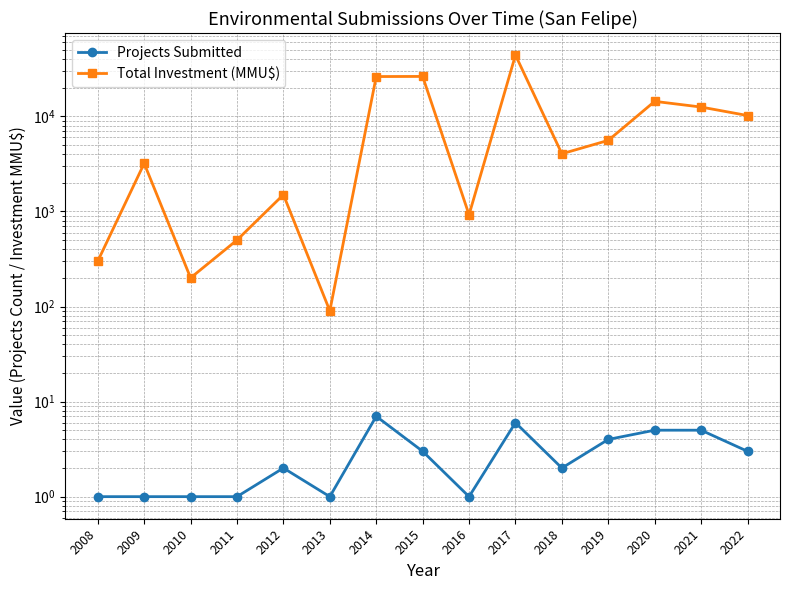

Rank the series by their average value, from highest to lowest.

Total Investment (MMU$), Projects Submitted